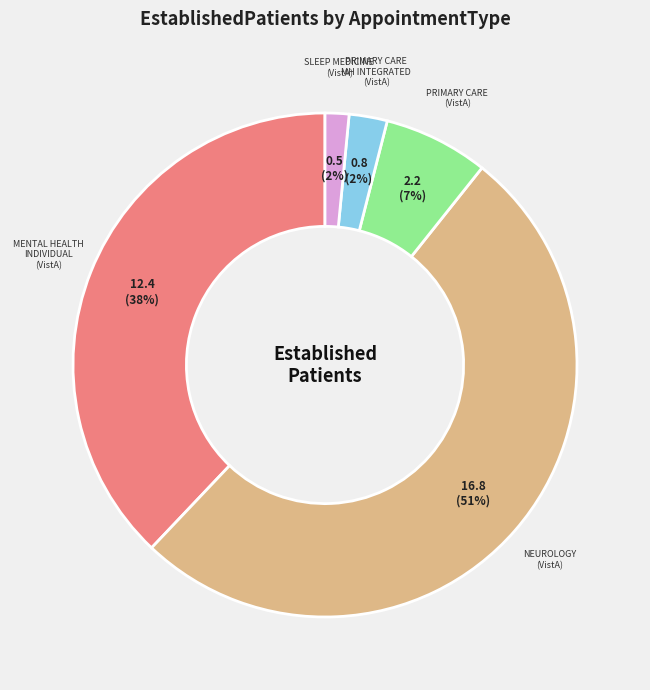

To the nearest percent, what is the average slice percentage?

20%